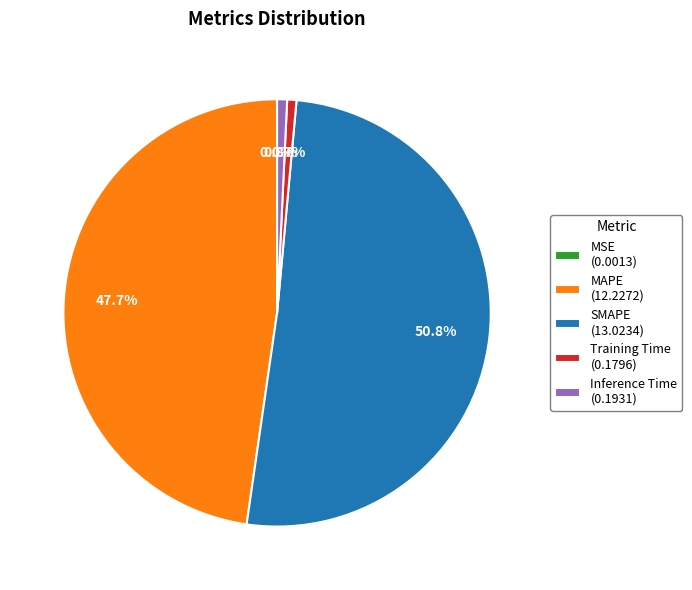

What percentage do SMAPE and Training Time together represent?

51.5%